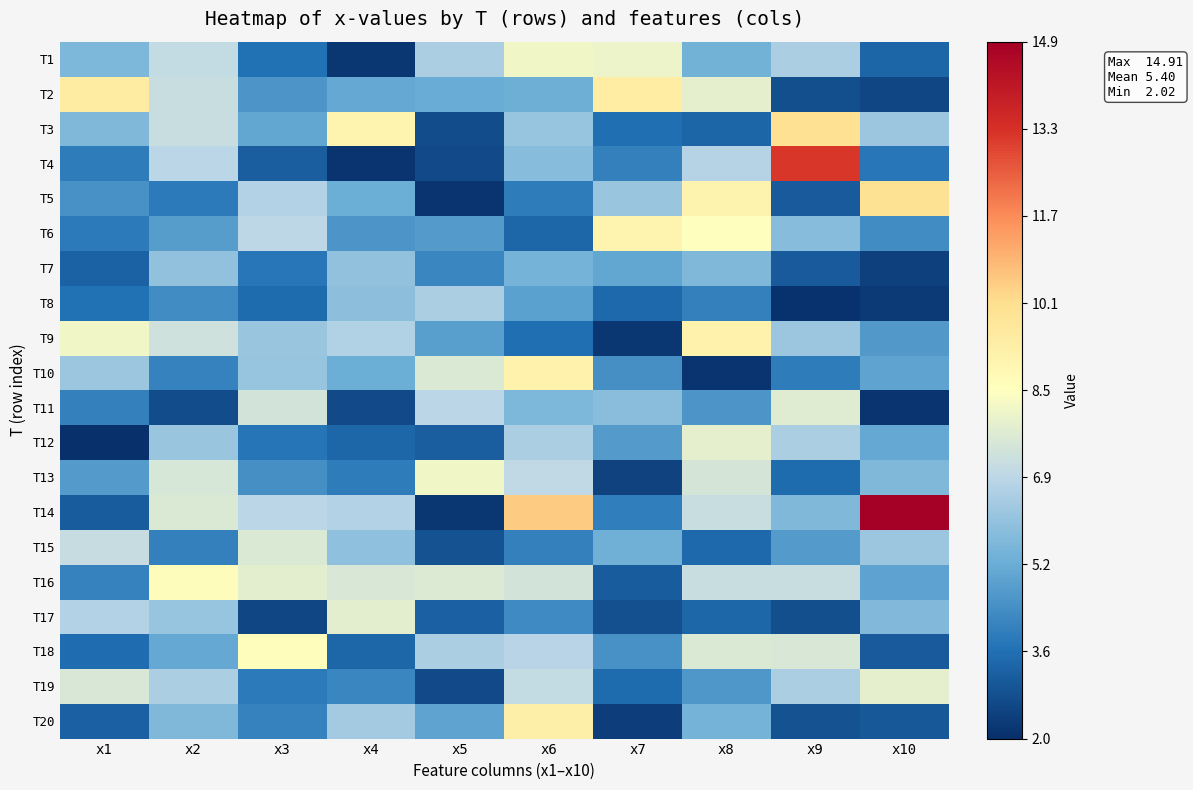

Rank the series at x1 from highest to lowest value.

T2, T9, T19, T15, T17, T10, T3, T1, T13, T5, T16, T11, T4, T6, T8, T18, T7, T20, T14, T12